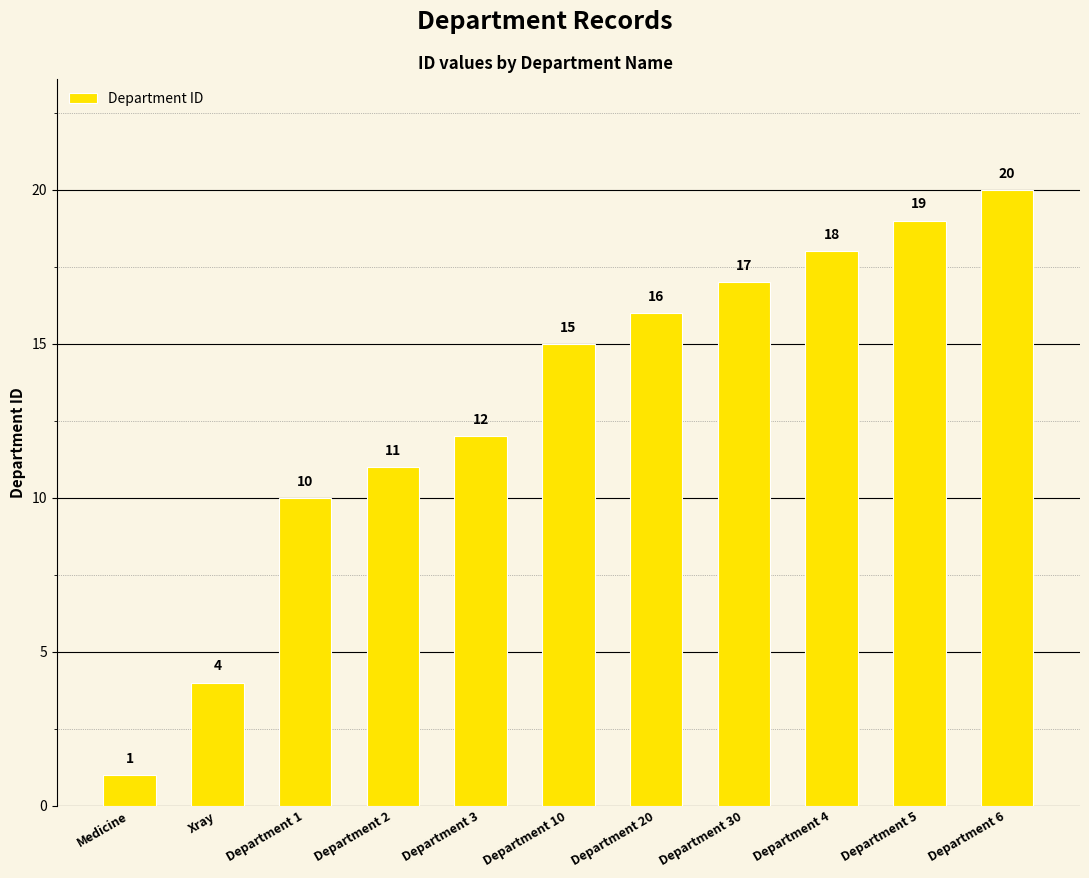

How many data points are less than 15?

5